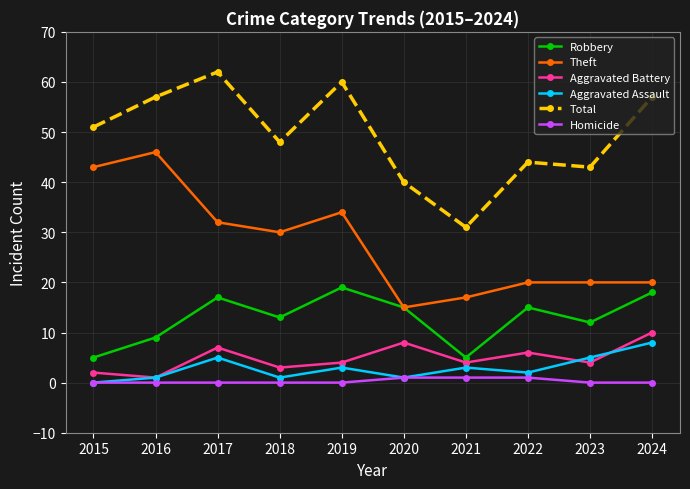

How many values in the Total series are below 51?

5